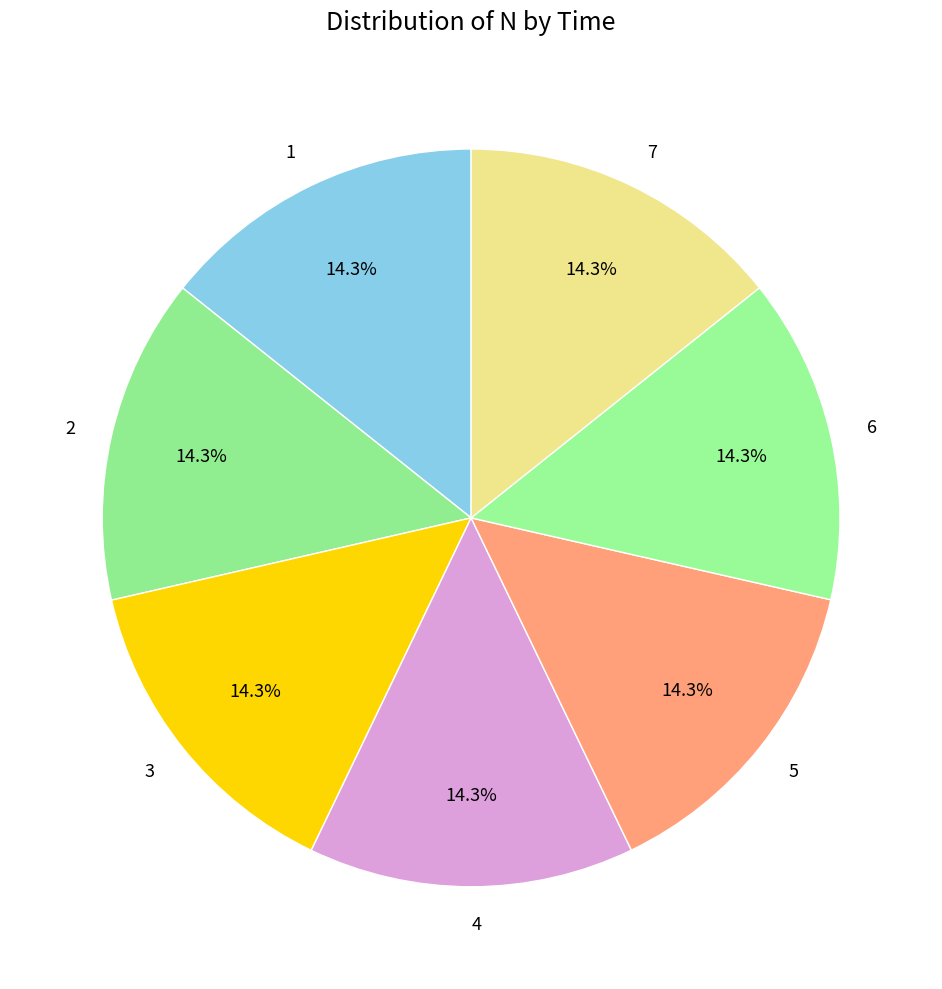

Approximately how many times larger is the value at 2 compared to 3?

1.0